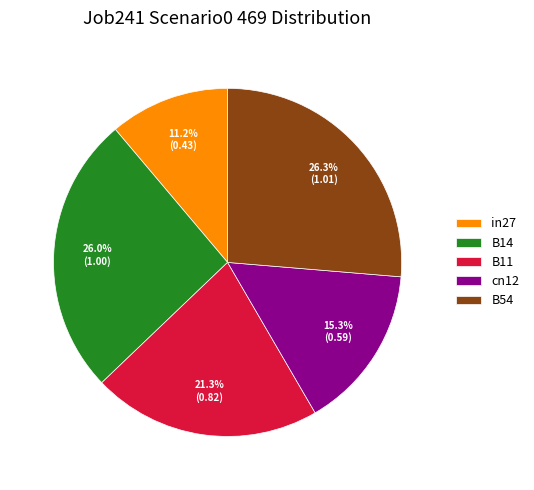

Which category has the smallest portion of the pie?

in27